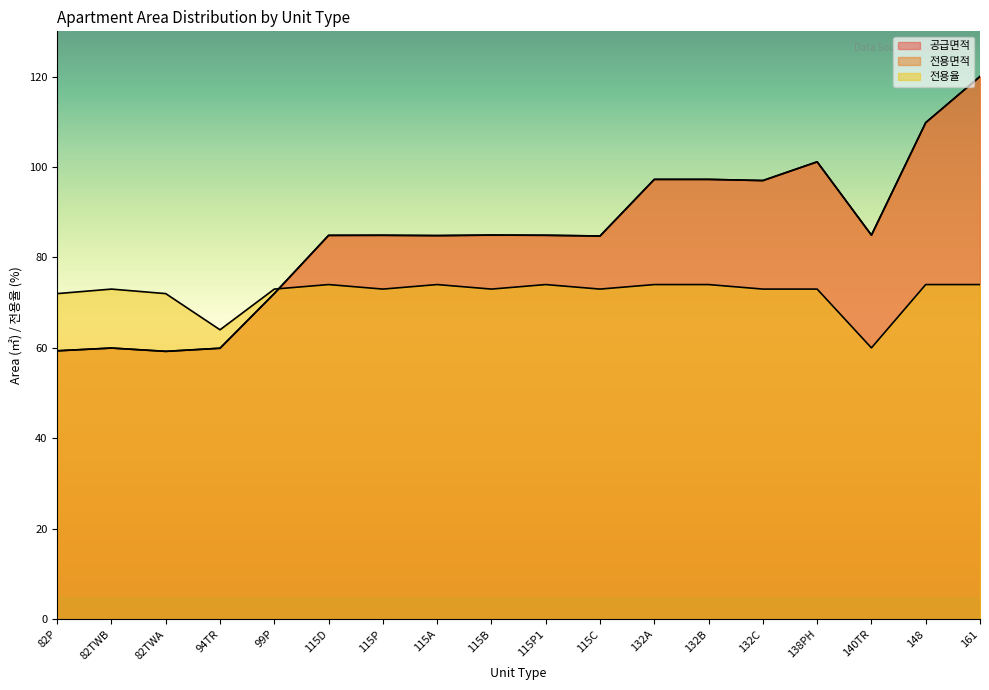

How many interior local peaks does the 전용면적 series have?

4